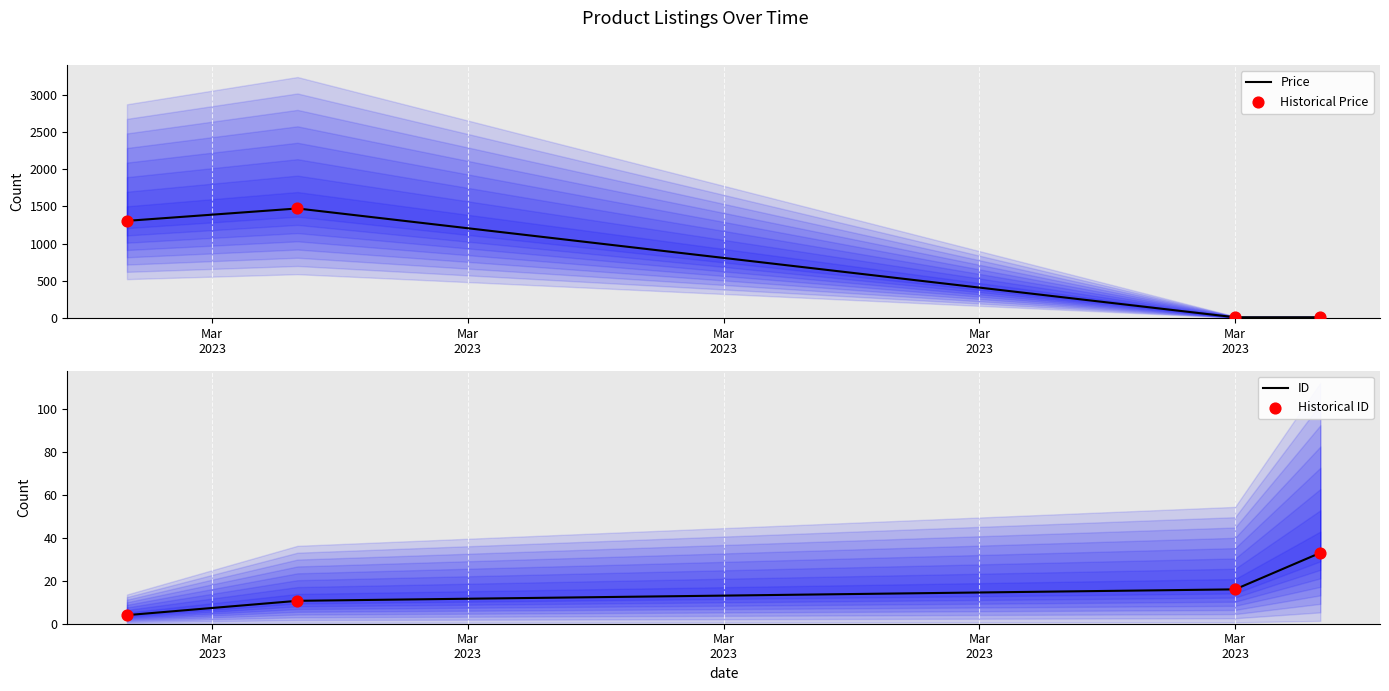

Which series has the largest Y range (max minus min)?

Price